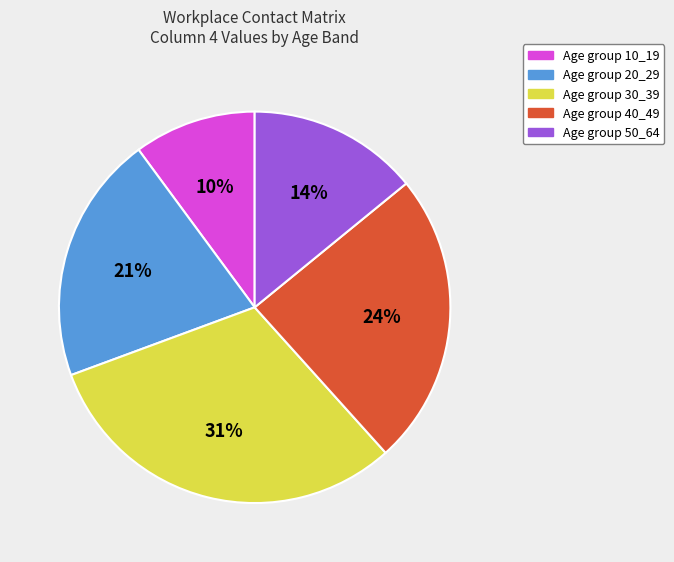

Between Age group 40_49 and Age group 20_29, which is larger?

Age group 40_49